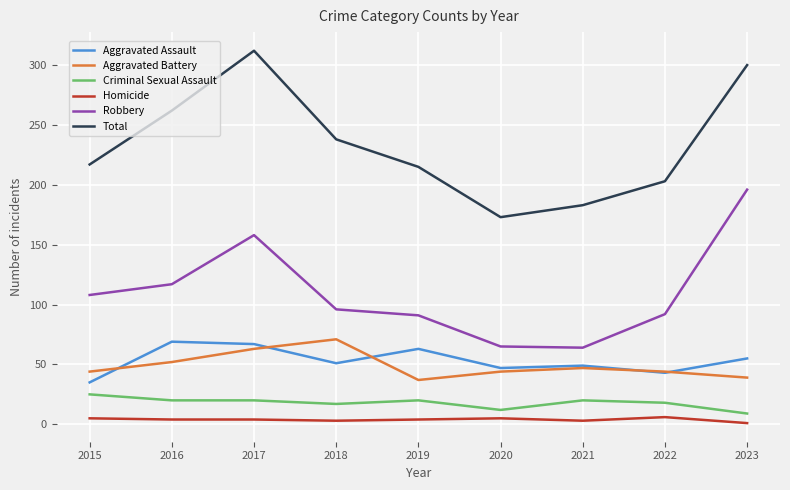

Where is Robbery nearest to the value 130?

2016